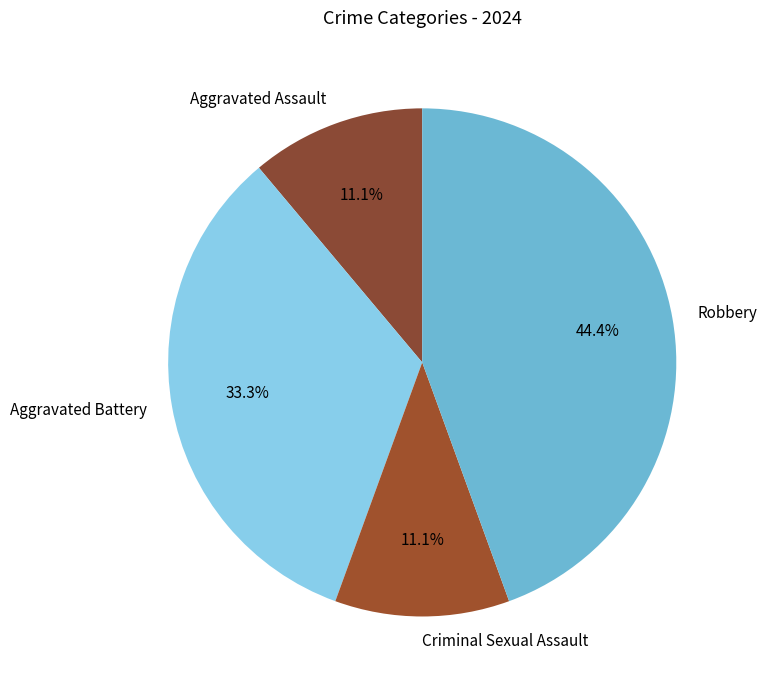

Which category has the biggest portion of the pie?

Robbery